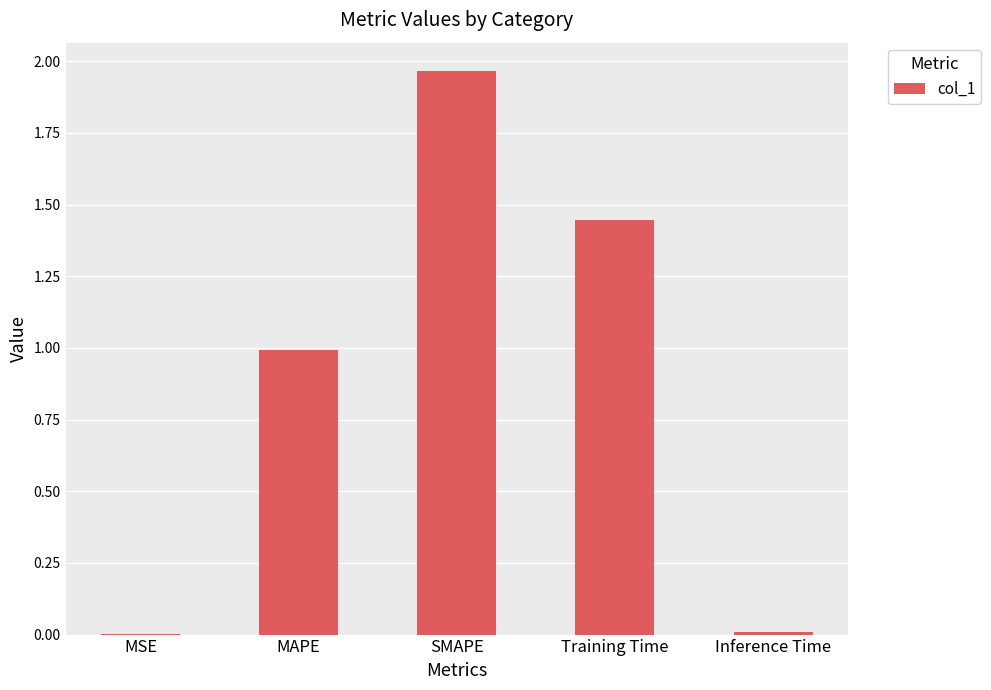

Is it true that the value at Inference Time is 0.0?

True